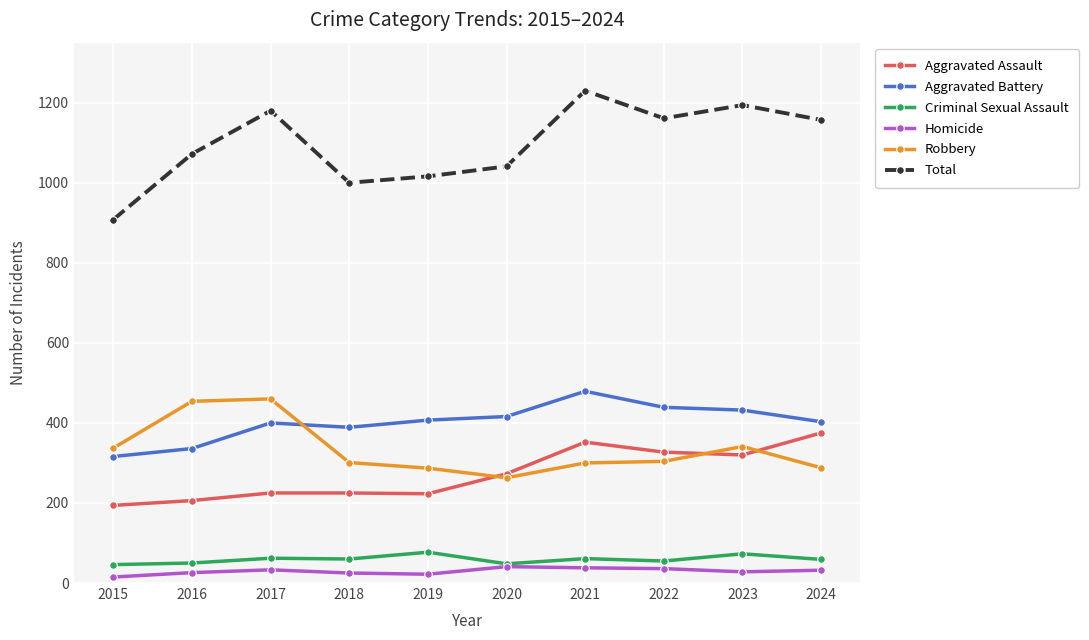

At which category is the sum across all series the highest?

2021